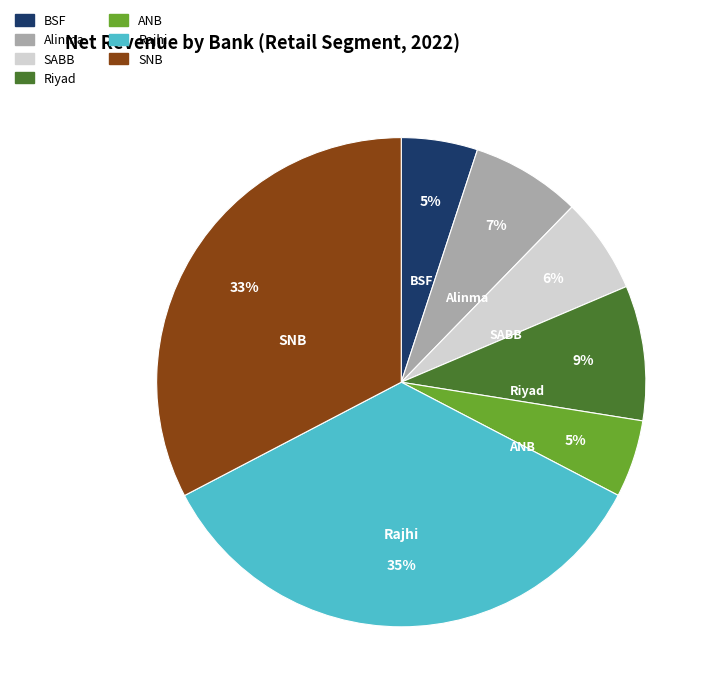

To the nearest percent, what portion does SNB represent?

33%